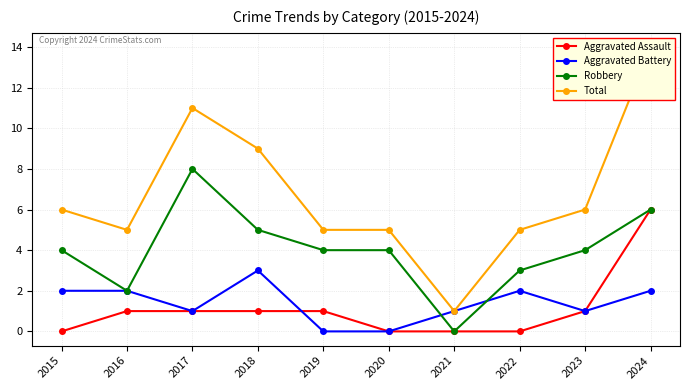

How many values in Aggravated Assault are above zero?

6